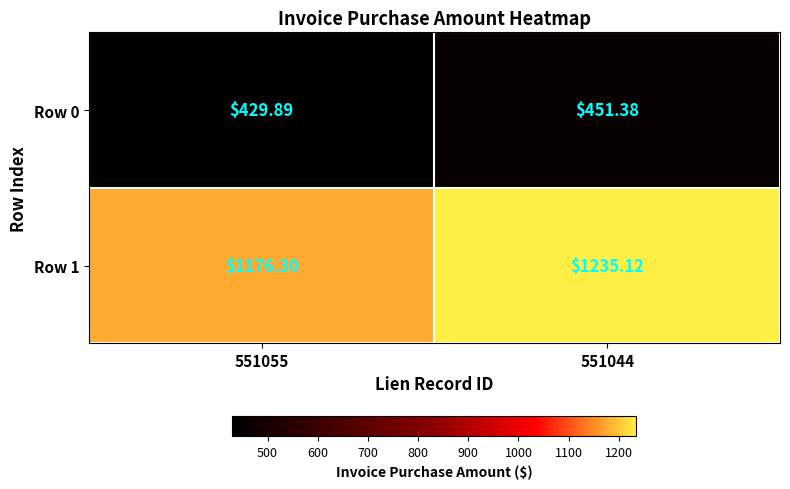

At 551055, list the series in order from largest to smallest.

Row 1, Row 0